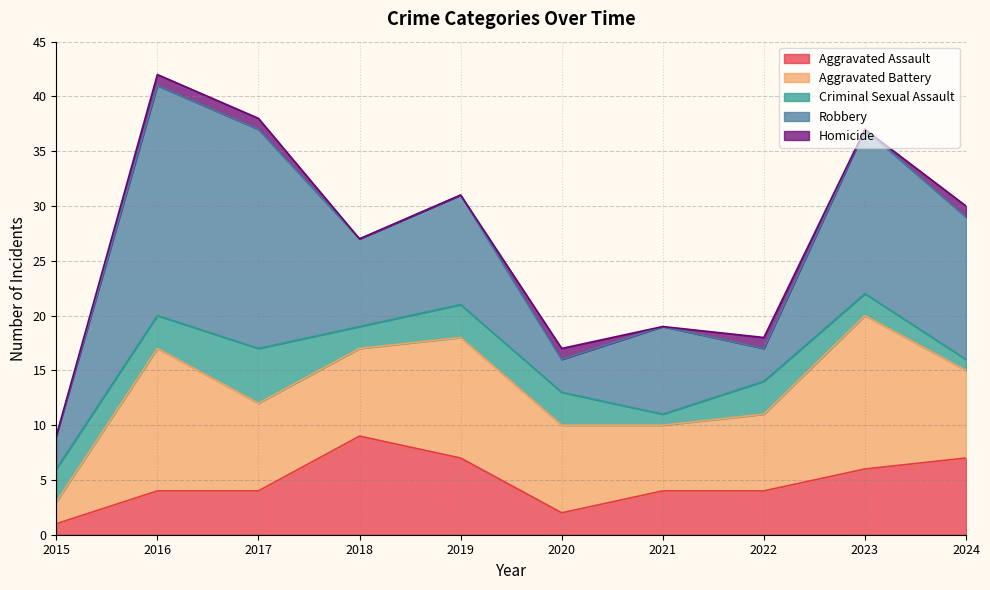

At which label is Aggravated Assault closest to 5?

2016